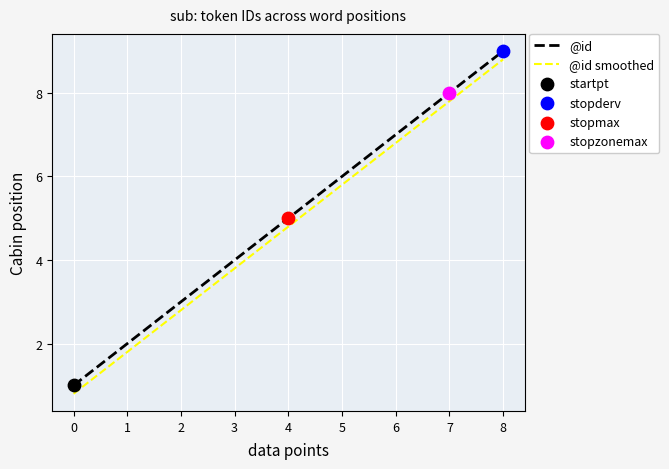

Which series has the largest total across all categories?

@id